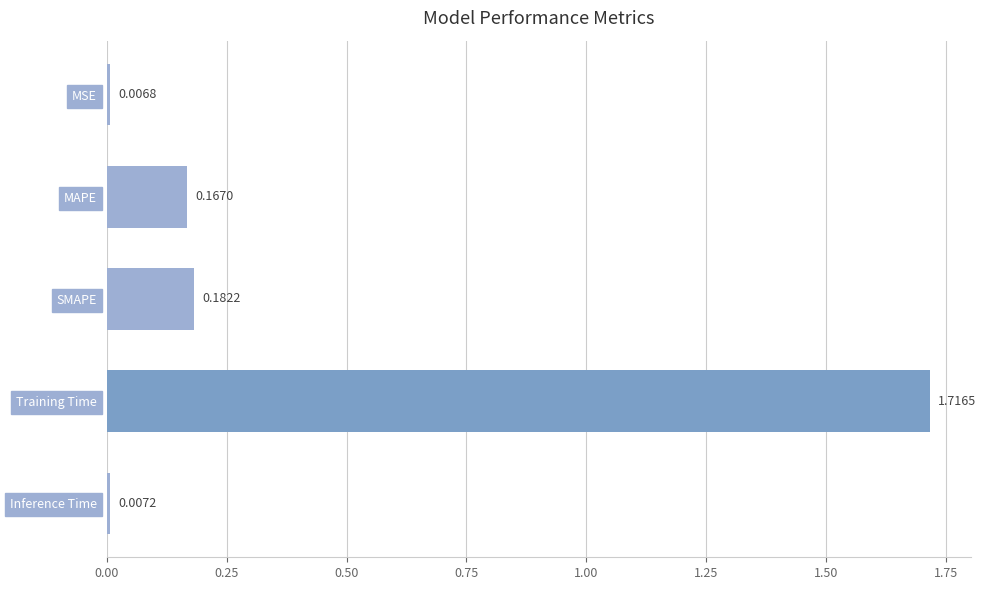

What is the average value?

0.4